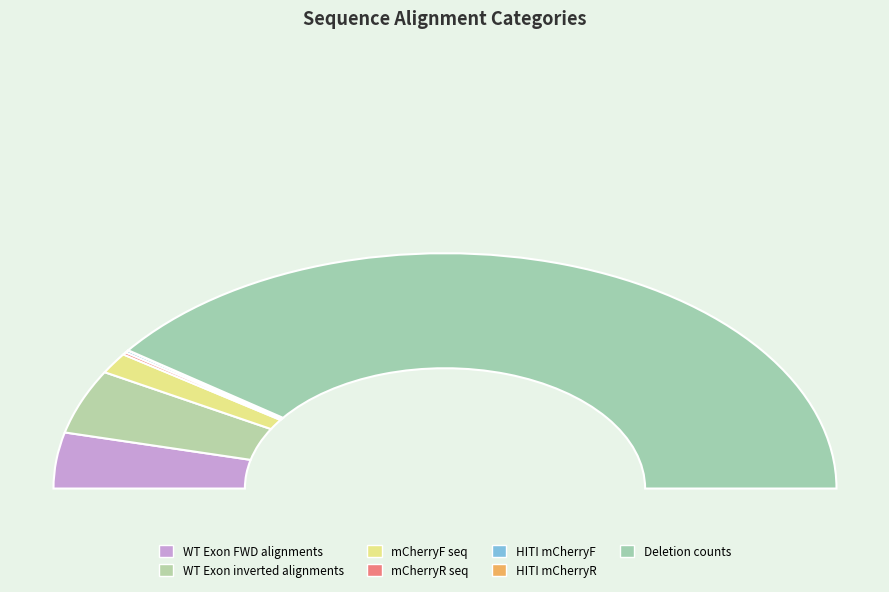

What is the majority slice?

Deletion counts